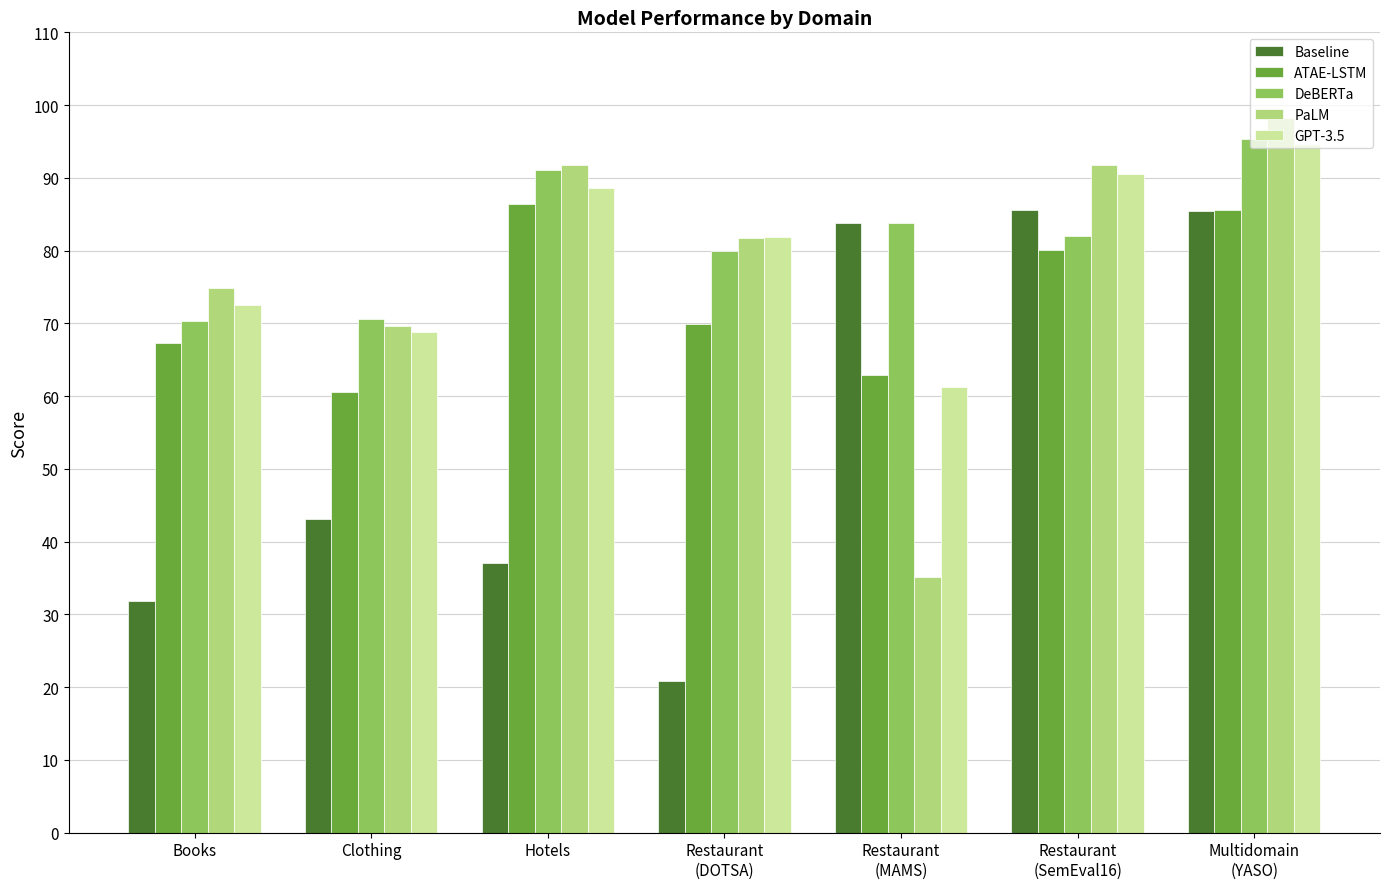

How many bars are there in total?

35